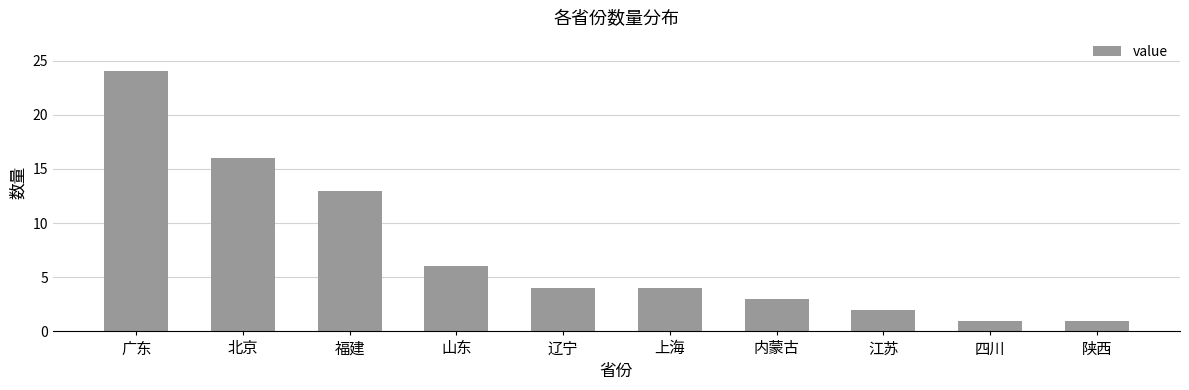

Count the number of data series in this chart.

1